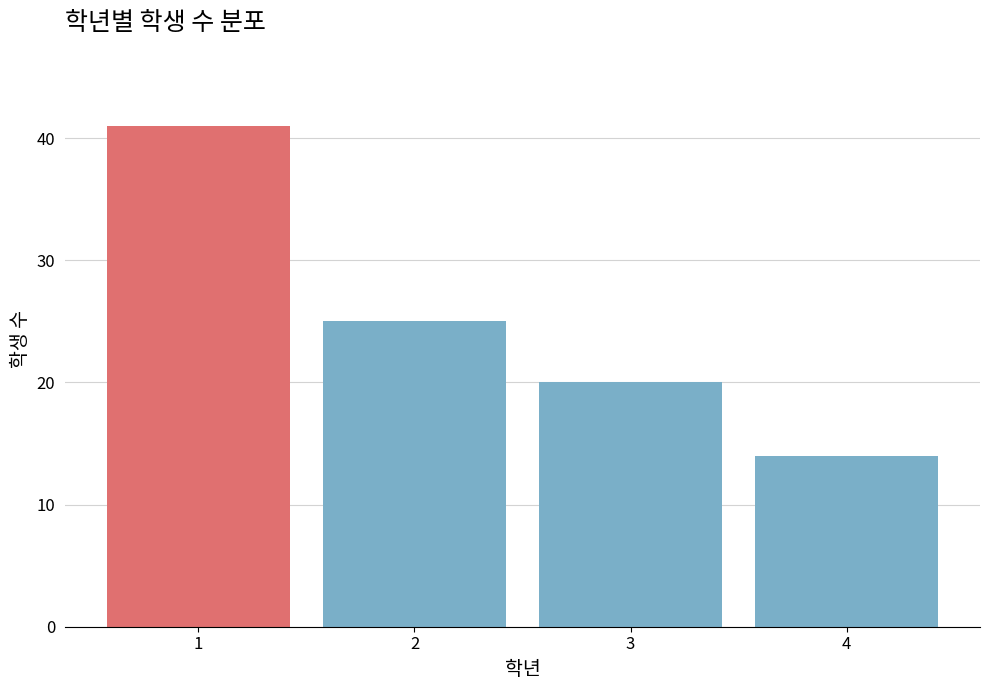

Reading left to right, list all the values displayed in this chart.

41	25	20	14